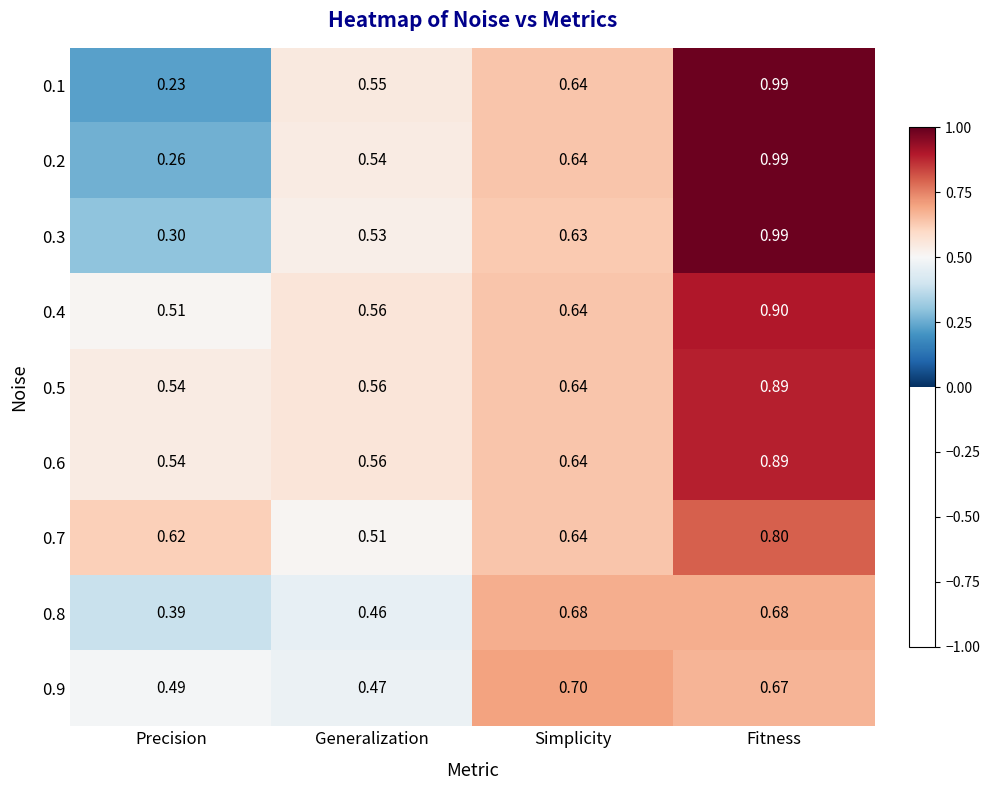

Which category has the highest value in the 0.4 series?

Fitness